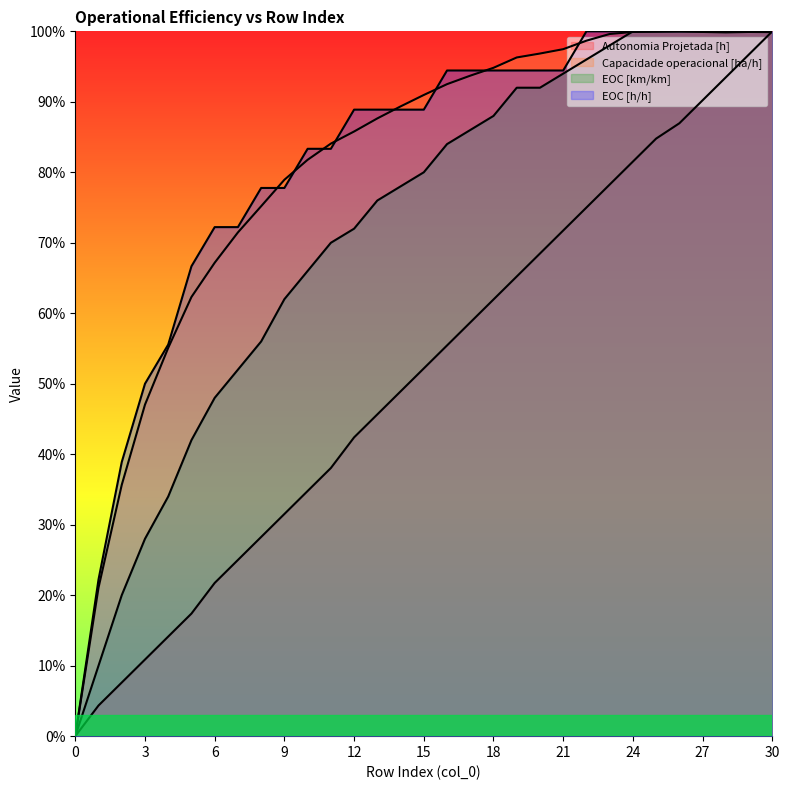

Reading left to right, what are all the values shown in this chart?

Autonomia Projetada [h]: 0.0	0.0	0.1	0.1	0.1	0.2	0.2	0.2	0.3	0.3	0.3	0.4	0.4	0.5	0.5	0.5	0.6	0.6	0.6	0.7	0.7	0.7	0.7	0.8	0.8	0.8	0.9	0.9	0.9	1.0	1.0
Capacidade operacional [ha/h]: 0.0	0.2	0.4	0.5	0.6	0.6	0.7	0.7	0.8	0.8	0.8	0.8	0.9	0.9	0.9	0.9	0.9	0.9	0.9	1.0	1.0	1.0	1.0	1.0	1.0	1.0	1.0	1.0	1.0	1.0	1.0
EOC [km/km]: 0.0	0.1	0.2	0.3	0.3	0.4	0.5	0.5	0.6	0.6	0.7	0.7	0.7	0.8	0.8	0.8	0.8	0.9	0.9	0.9	0.9	0.9	1.0	1.0	1.0	1.0	1.0	1.0	1.0	1.0	1.0
EOC [h/h]: 0.0	0.2	0.4	0.5	0.6	0.7	0.7	0.7	0.8	0.8	0.8	0.8	0.9	0.9	0.9	0.9	0.9	0.9	0.9	0.9	0.9	0.9	1.0	1.0	1.0	1.0	1.0	1.0	1.0	1.0	1.0